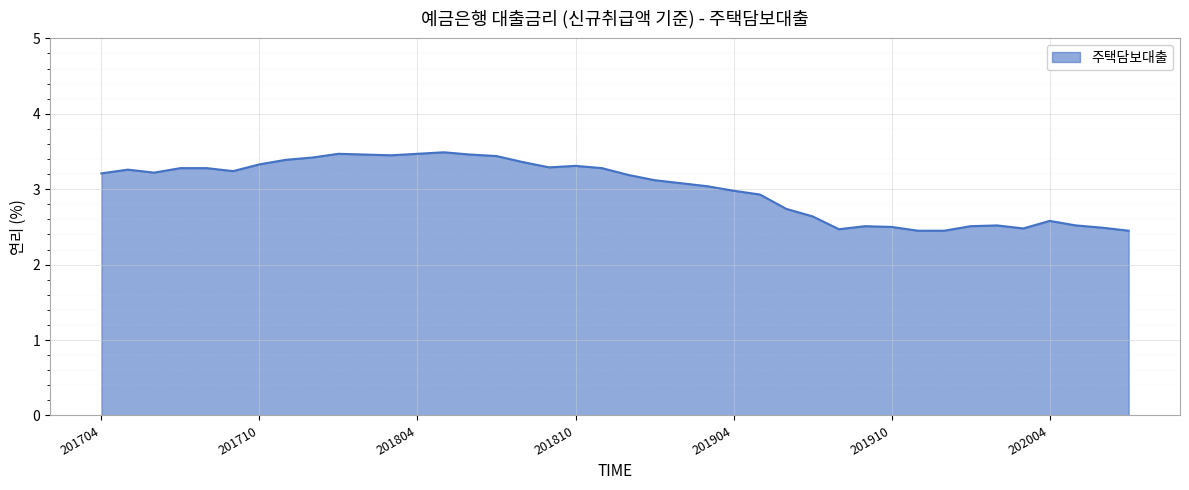

How many lines are shown in the chart?

1